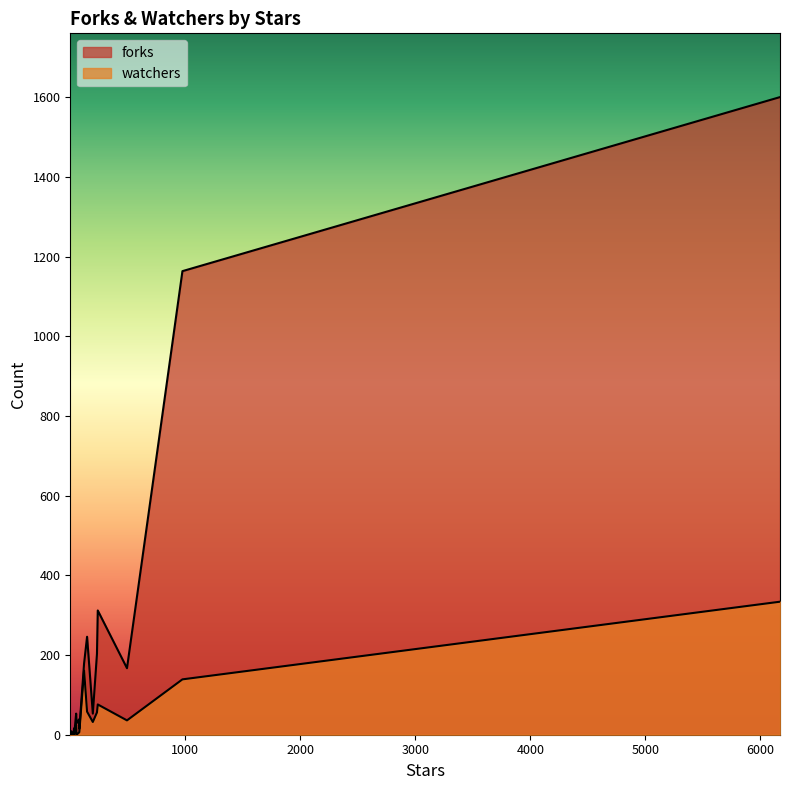

True or false: forks and watchers intersect in this chart.

False